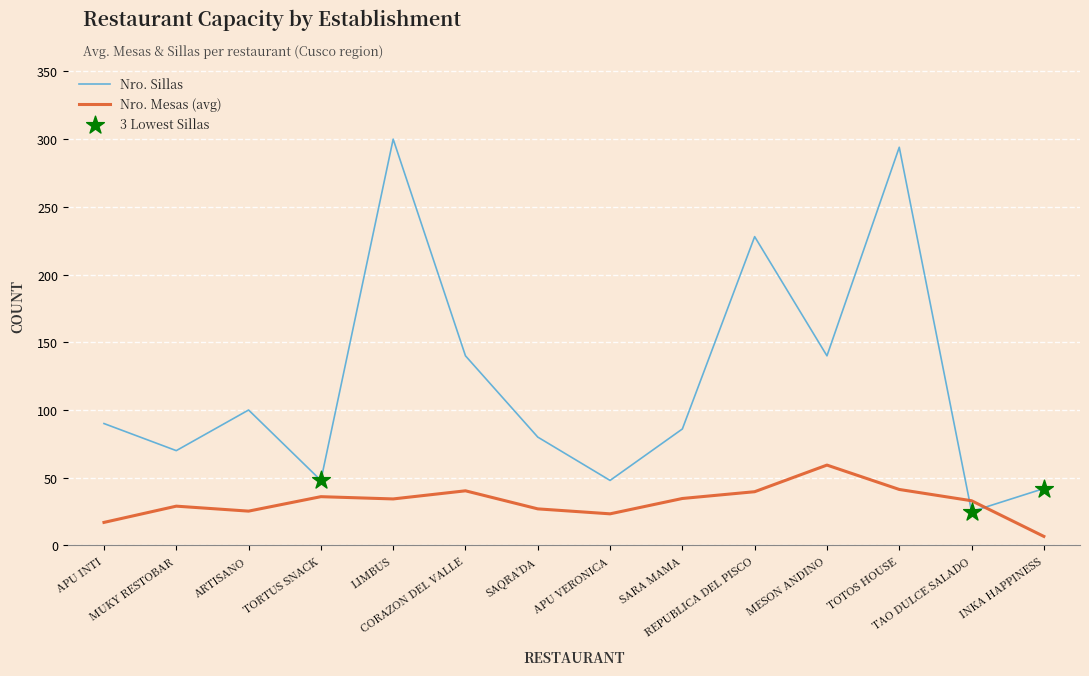

Which series has the largest range (max minus min)?

Nro. Sillas